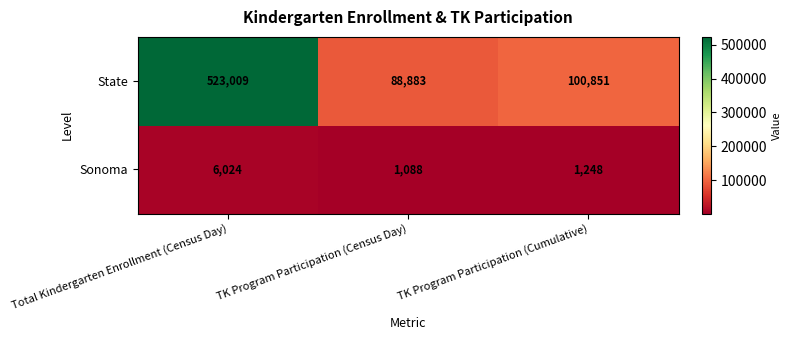

What is the average value of the Sonoma series?

2787